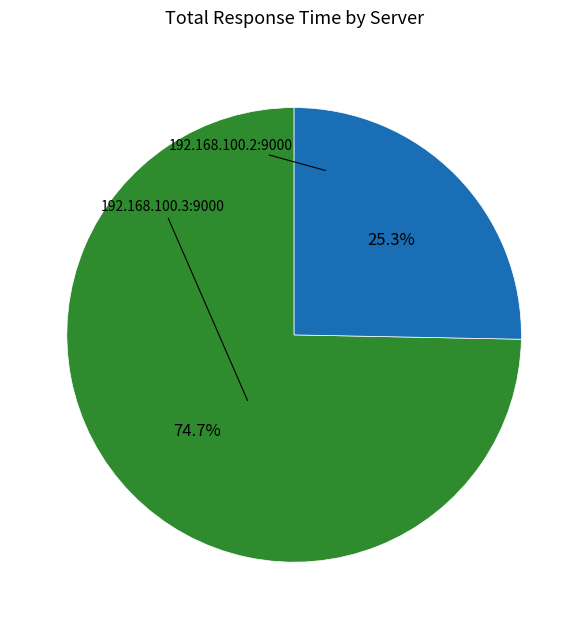

Is there any slice that represents more than half of the pie?

Yes